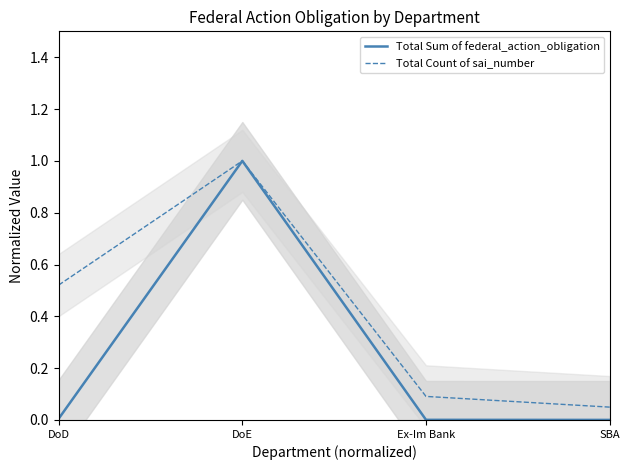

Does the chart have visible grid lines?

No